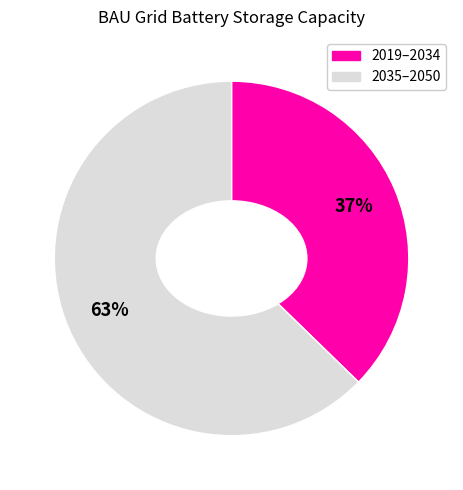

Count the number of slices in the pie.

2